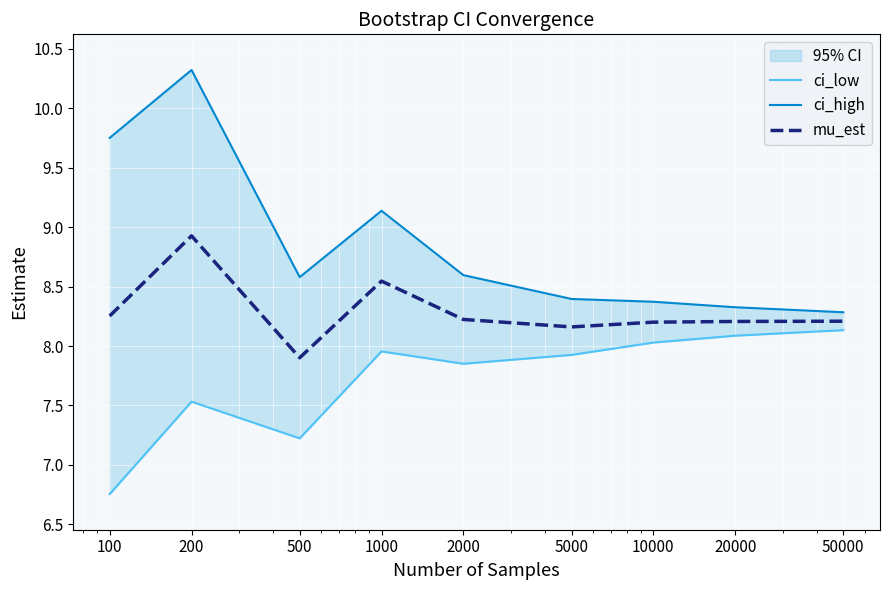

Is the value of ci_high at 500 greater than the value of mu_est at 10000?

Yes